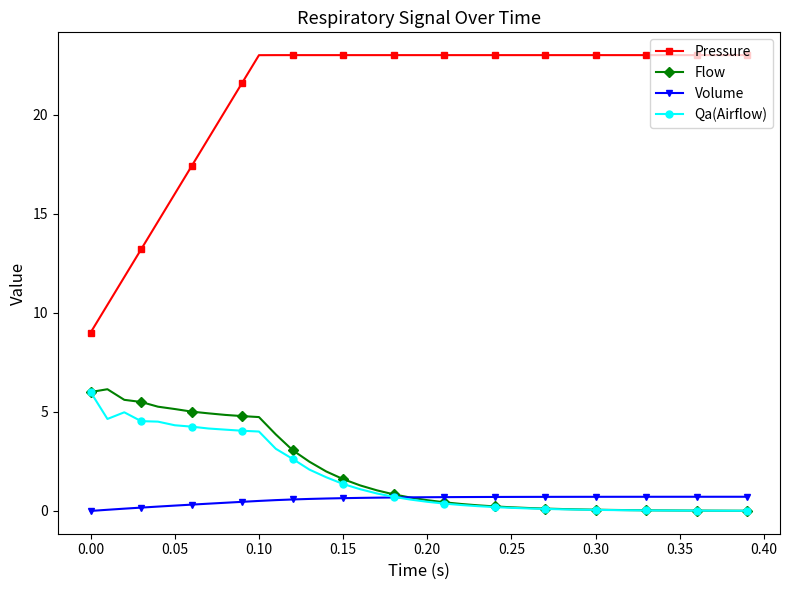

What is the value of the Flow point at the 9th from the left?

4.8